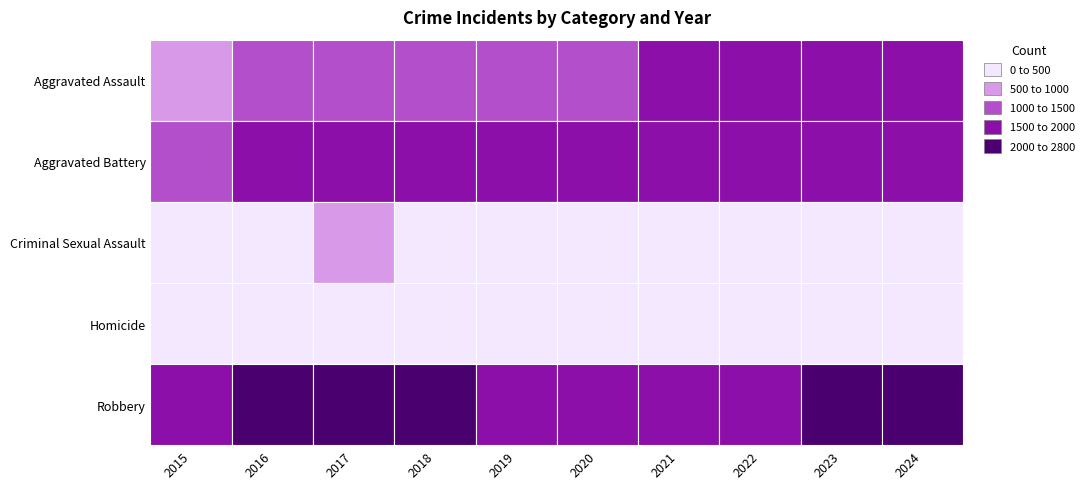

Reading left to right, extract all data points from this chart.

Aggravated Assault: 2015=951	2016=1213	2017=1304	2018=1344	2019=1344	2020=1338	2021=1501	2022=1520	2023=1669	2024=1821
Aggravated Battery: 2015=1376	2016=1736	2017=1613	2018=1515	2019=1590	2020=1638	2021=1639	2022=1578	2023=1745	2024=1731
Criminal Sexual Assault: 2015=473	2016=477	2017=524	2018=498	2019=477	2020=463	2021=403	2022=429	2023=432	2024=380
Homicide: 2015=94	2016=149	2017=154	2018=119	2019=91	2020=108	2021=146	2022=142	2023=123	2024=116
Robbery: 2015=1975	2016=2629	2017=2769	2018=2356	2019=1730	2020=1932	2021=1761	2022=1962	2023=2271	2024=2234